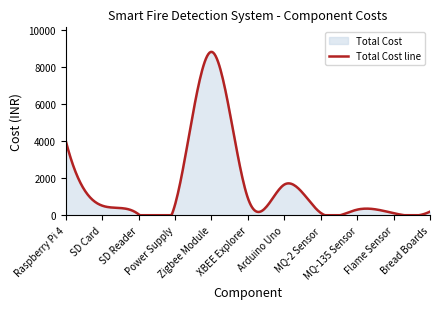

What is the difference between the maximum and minimum values?

8795.9